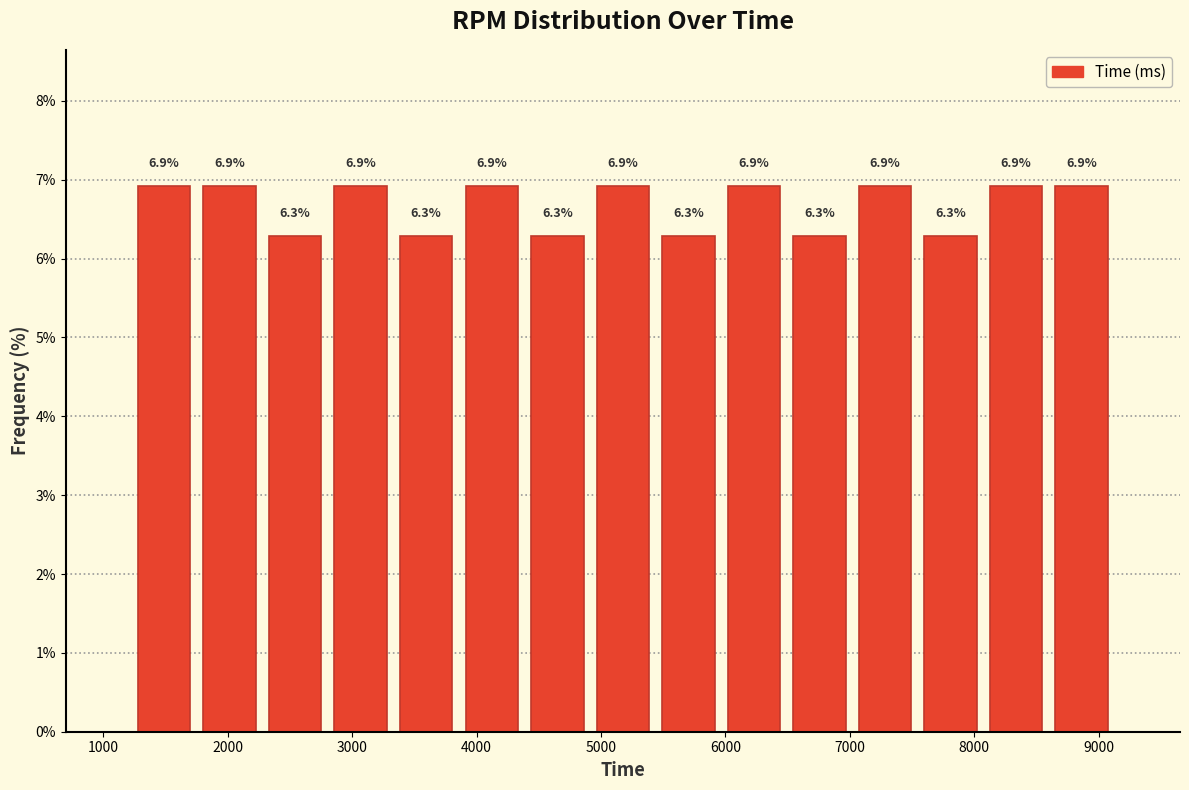

Reading left to right, list every bar in this chart as the range it spans on the x-axis followed by its height. The bar edges are not printed on the chart, so give them approximately, as read against the axis.

1200 to 1800: 6.9
1800 to 2300: 6.9
2300 to 2800: 6.3
2800 to 3300: 6.9
3300 to 3900: 6.3
3900 to 4400: 6.9
4400 to 4900: 6.3
4900 to 5400: 6.9
5400 to 6000: 6.3
6000 to 6500: 6.9
6500 to 7000: 6.3
7000 to 7500: 6.9
7500 to 8100: 6.3
8100 to 8600: 6.9
8600 to 9100: 6.9